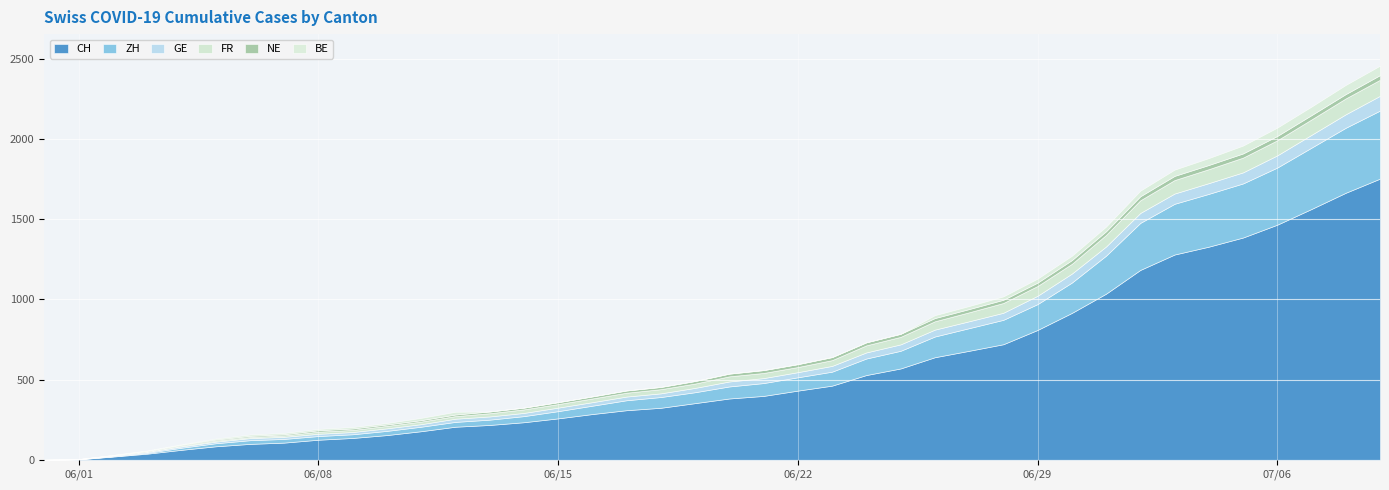

Where does the GE series first go above 31?

22